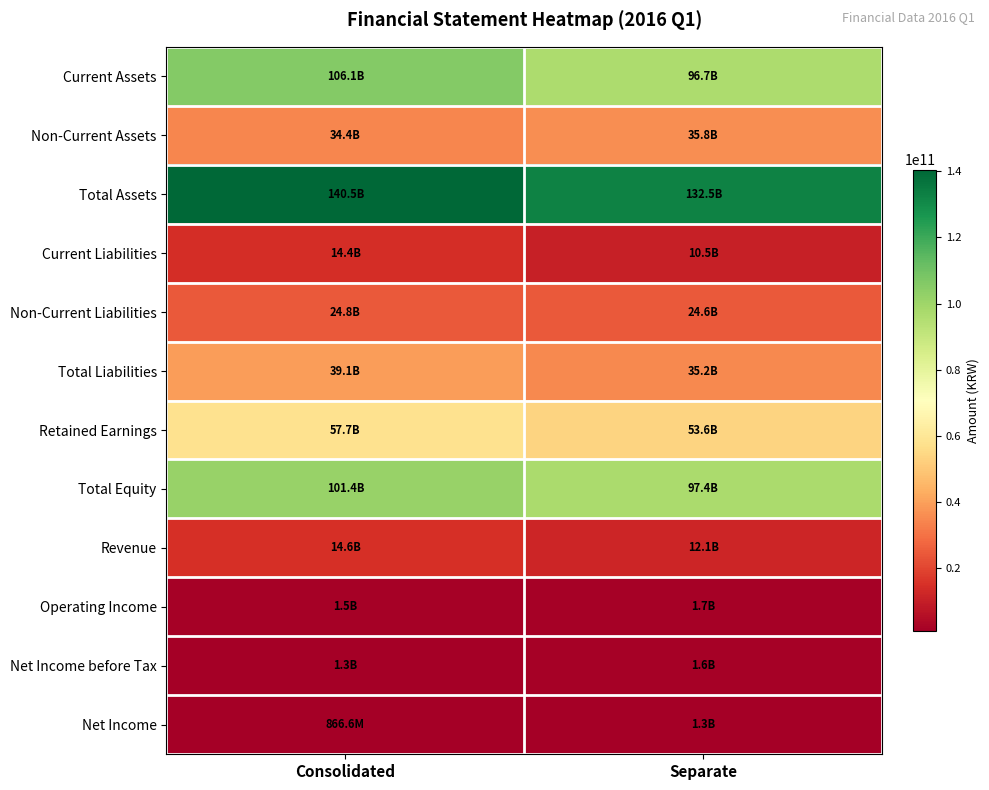

Reading left to right, extract all data points from this chart.

Current Assets: Consolidated=106087831069	Separate=96731894097
Non-Current Assets: Consolidated=34402033031	Separate=35814081940
Total Assets: Consolidated=140489864100	Separate=132545976037
Current Liabilities: Consolidated=14361371447	Separate=10549730869
Non-Current Liabilities: Consolidated=24771398352	Separate=24631122159
Total Liabilities: Consolidated=39132769799	Separate=35180853028
Retained Earnings: Consolidated=57697855306	Separate=53583522047
Total Equity: Consolidated=101357094301	Separate=97365123009
Revenue: Consolidated=14631274663	Separate=12059574969
Operating Income: Consolidated=1450656360	Separate=1680238898
Net Income before Tax: Consolidated=1315151689	Separate=1616040977
Net Income: Consolidated=866592186	Separate=1289361547